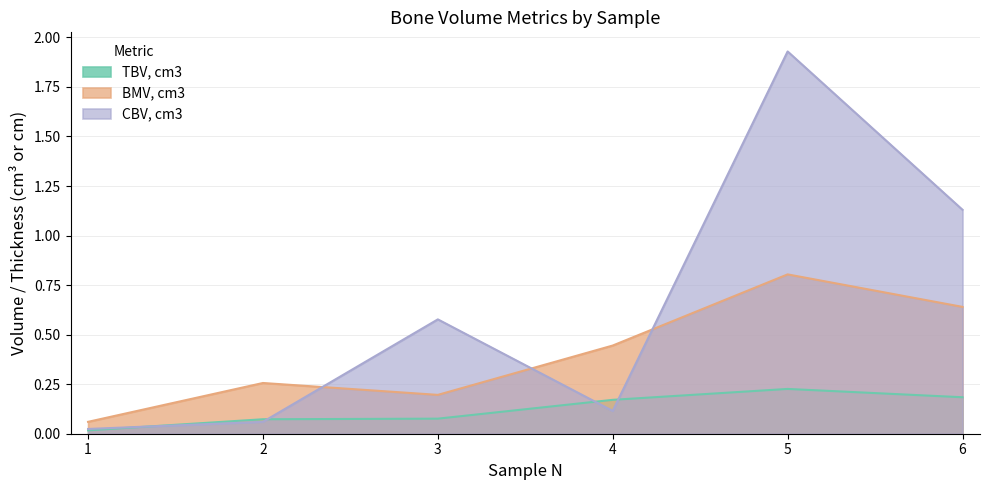

Reading left to right, what are all the values shown in this chart?

TBV, cm3: 1=0.0	2=0.1	3=0.1	4=0.2	5=0.2	6=0.2
BMV, cm3: 1=0.1	2=0.3	3=0.2	4=0.4	5=0.8	6=0.6
CBV, cm3: 1=0.0	2=0.1	3=0.6	4=0.1	5=1.9	6=1.1